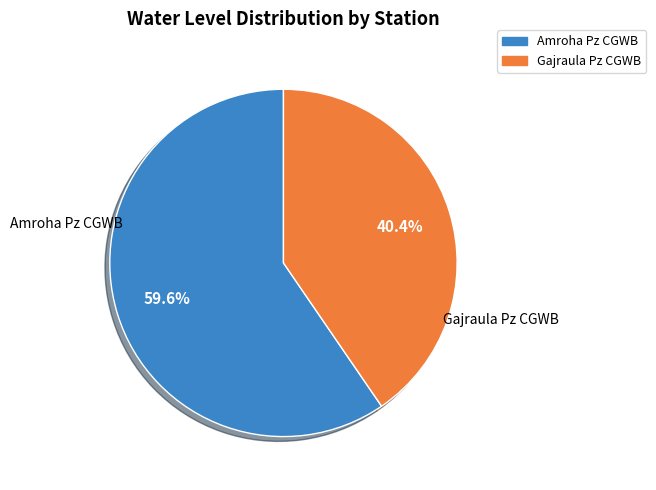

Which category has the biggest portion of the pie?

Amroha Pz CGWB